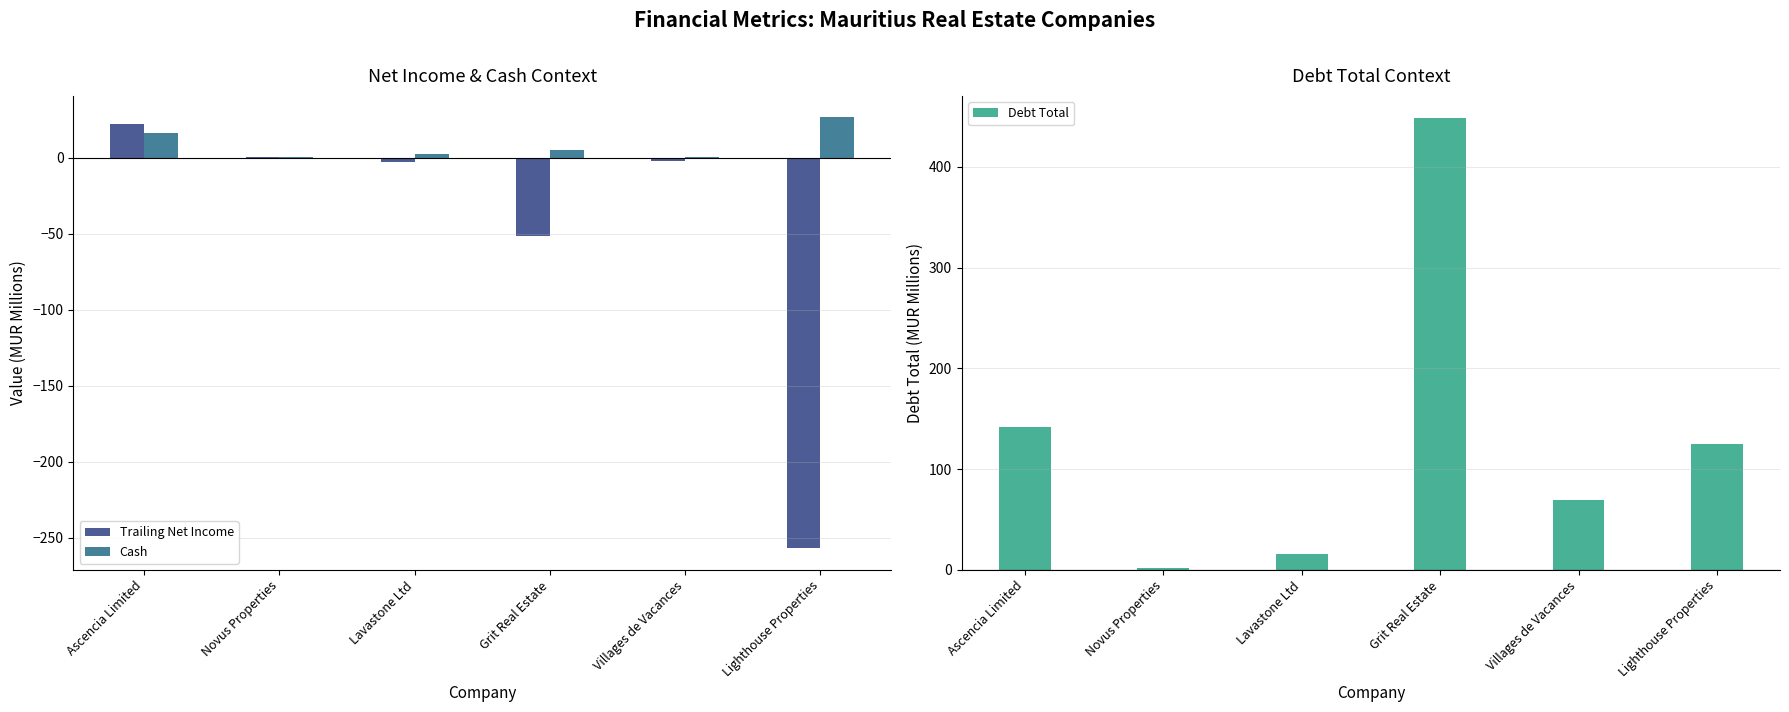

What is the value of the Debt Total bar at the 5th from the left?

69.2